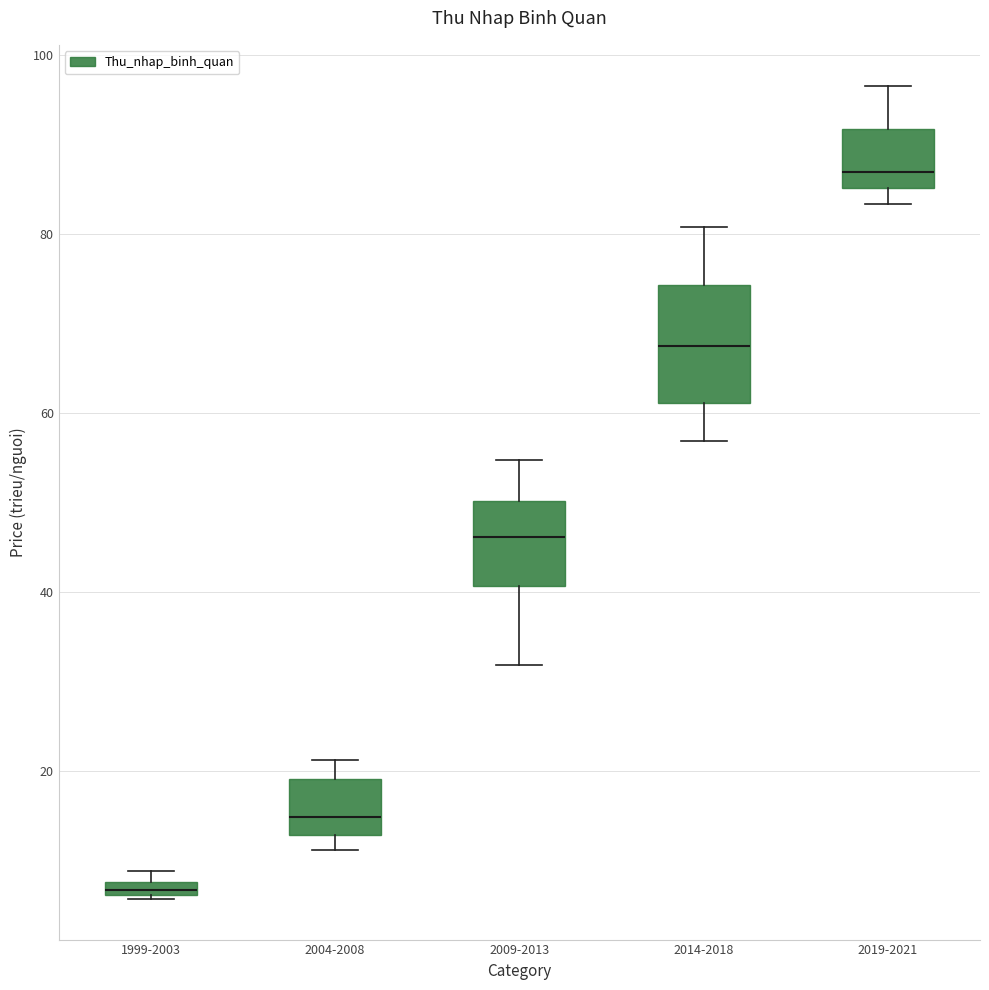

Which box has the lowest median line?

1999-2003